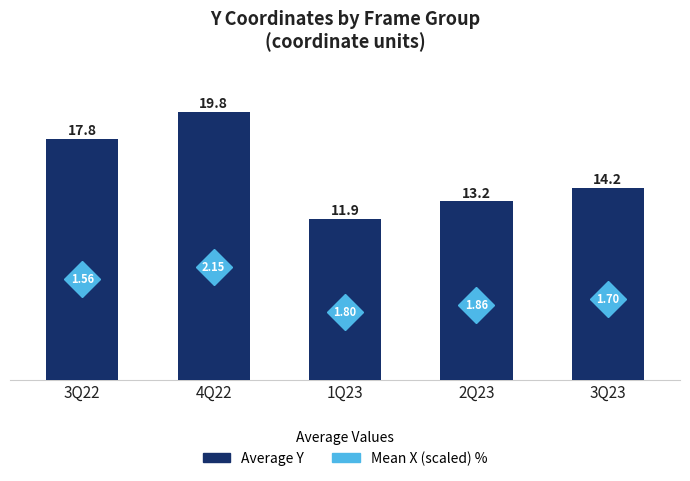

Rank the categories by value from highest to lowest.

4Q22, 3Q22, 3Q23, 2Q23, 1Q23